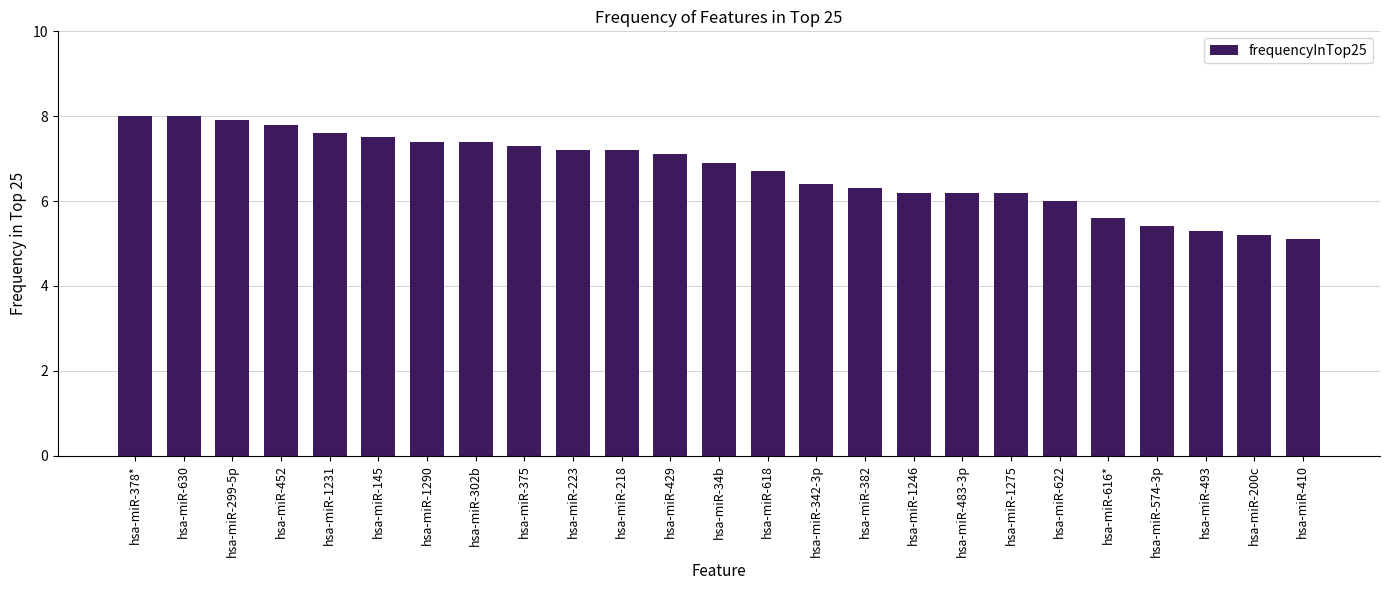

What is the minimum value shown in the chart?

5.1